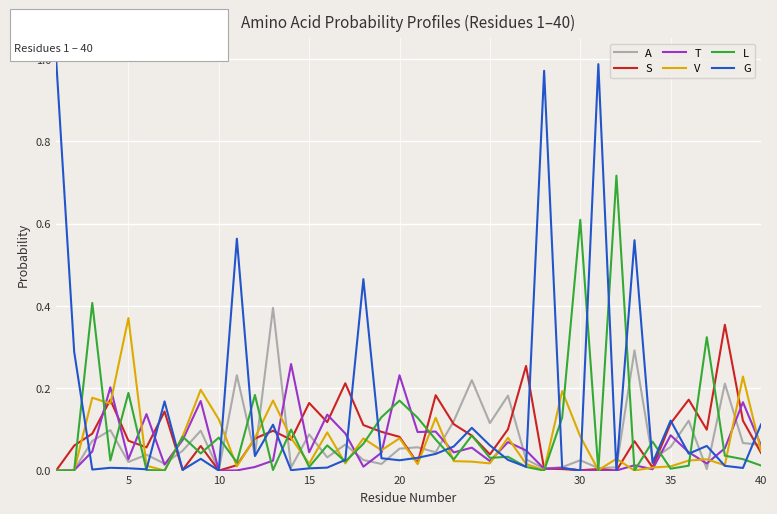

Which series has the largest total across all categories?

G